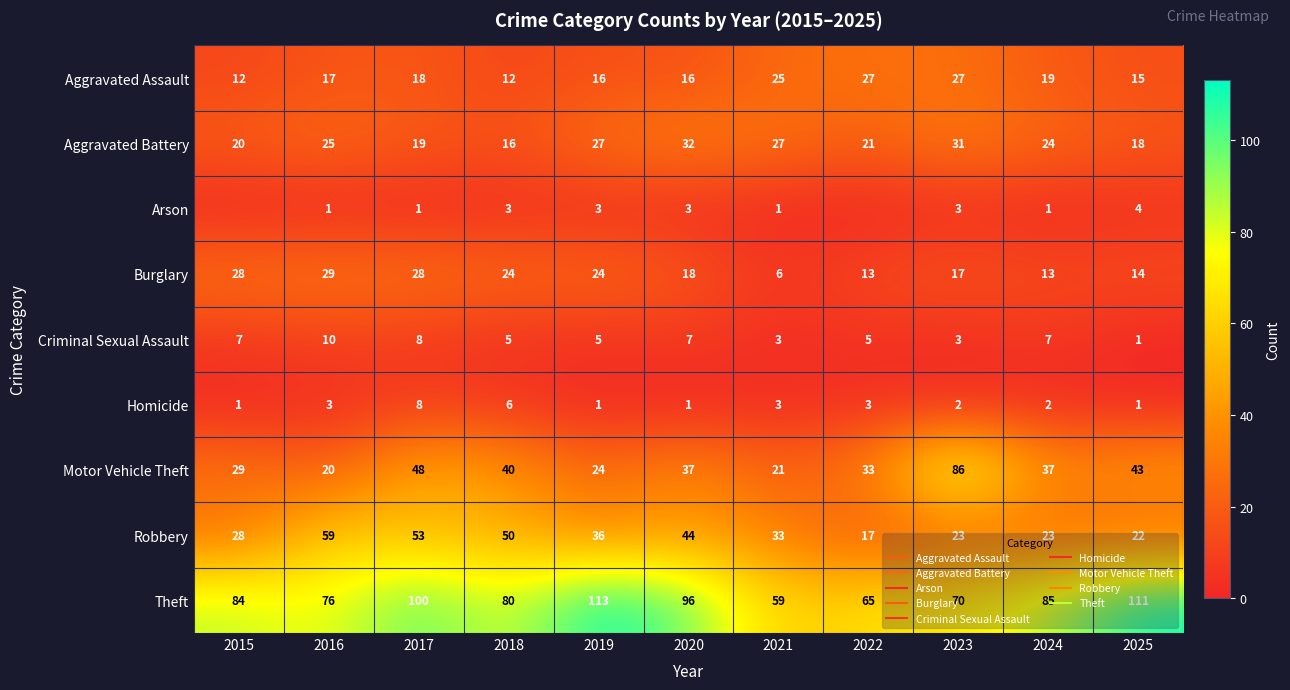

The value of Motor Vehicle Theft at 2017 is 48. True or false?

True